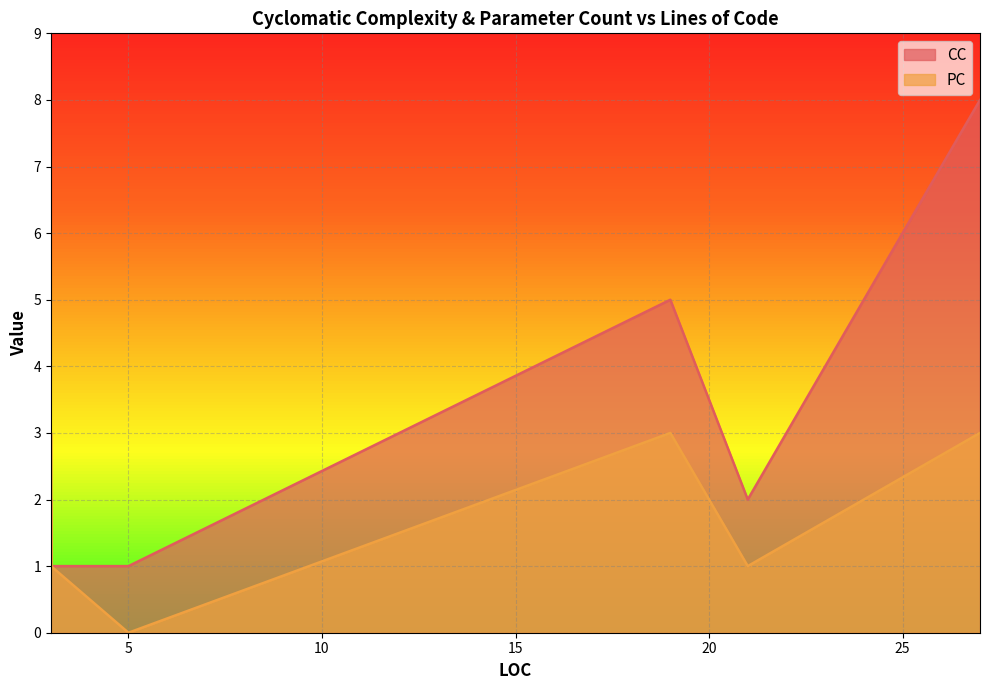

Where does the PC series first go above 1?

3